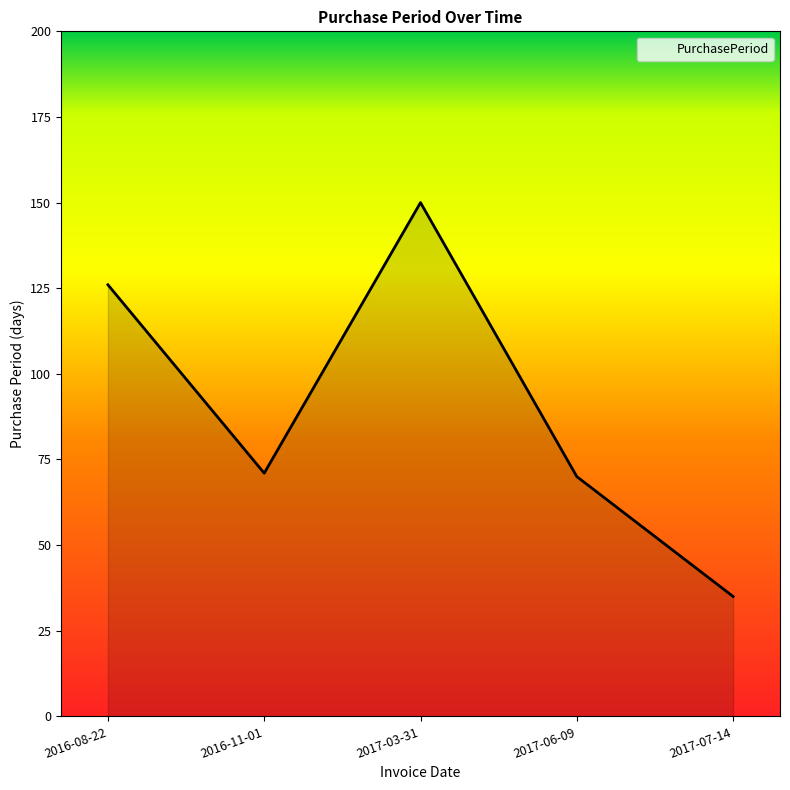

What is the smallest value displayed?

35